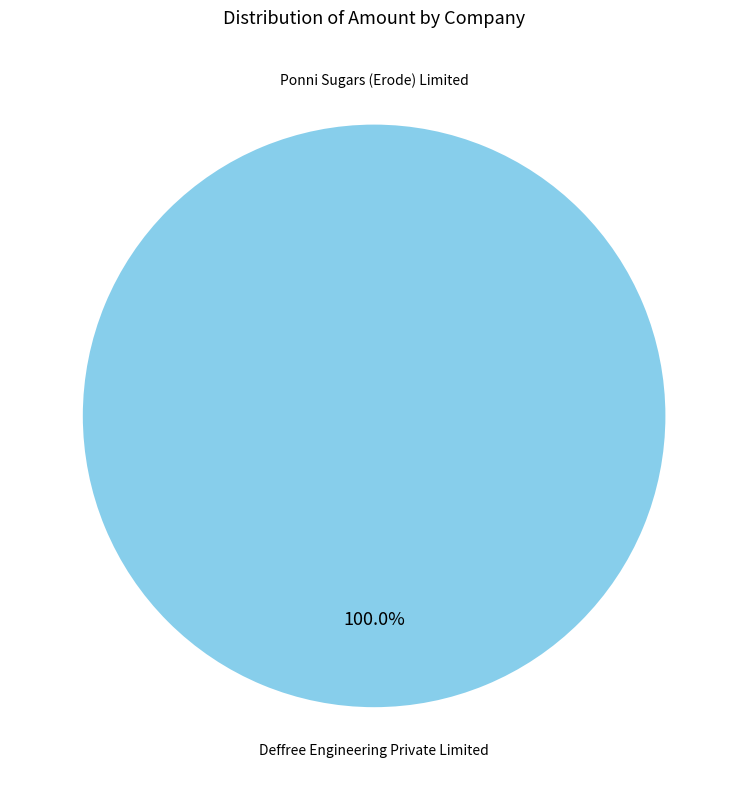

Does any single category account for the majority?

Yes